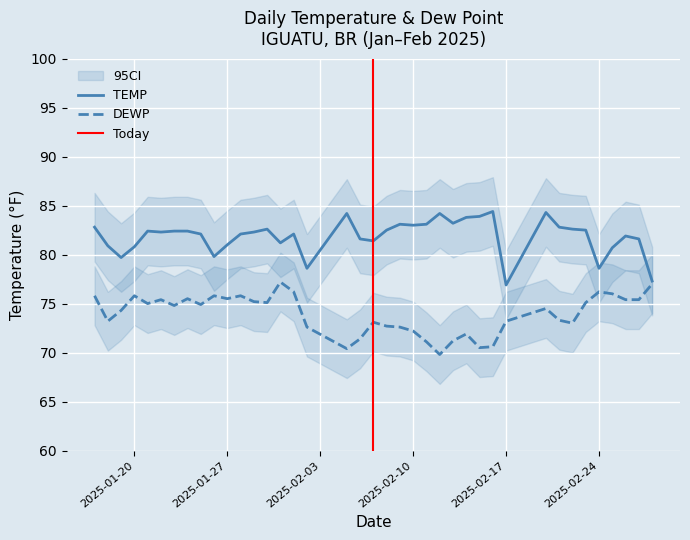

True or false: DEWP and TEMP cross at least once.

False